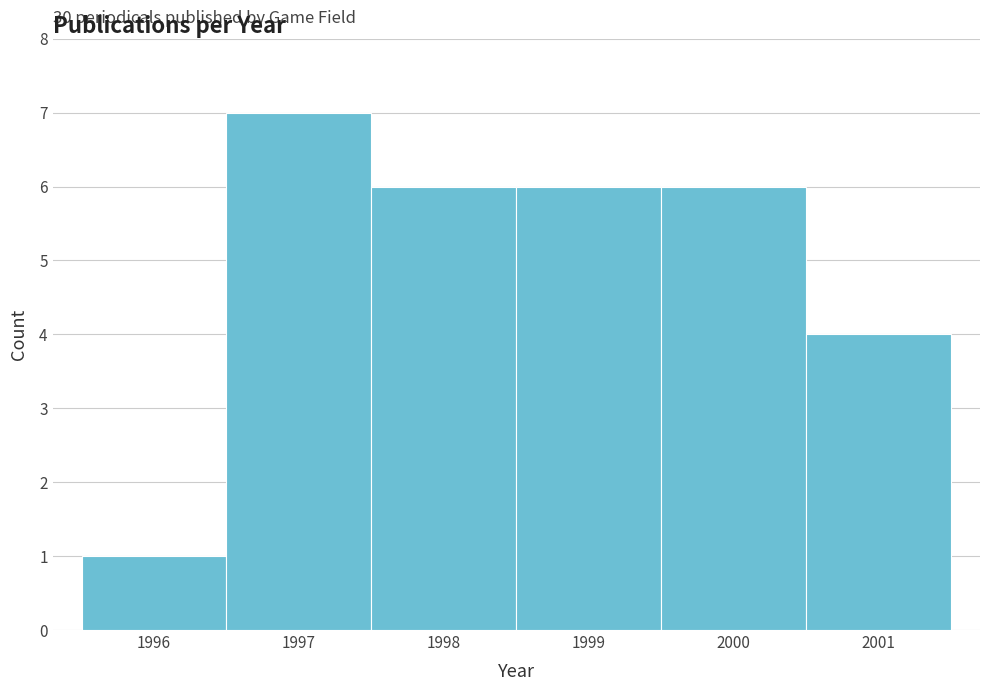

Which range on the x-axis has the tallest bar?

1996.5 to 1997.5